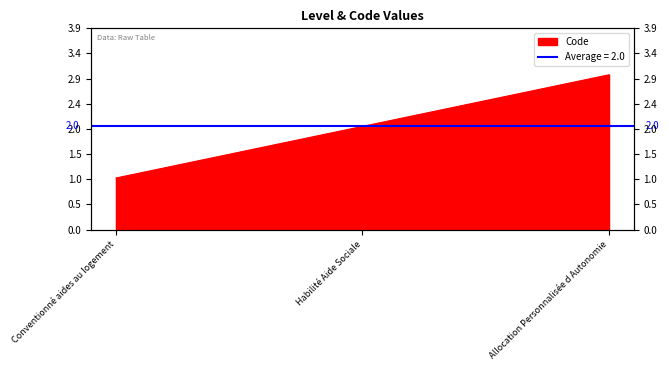

List the labels in order of value, largest first.

Allocation Personnalisée d Autonomie, Habilité Aide Sociale, Conventionné aides au logement